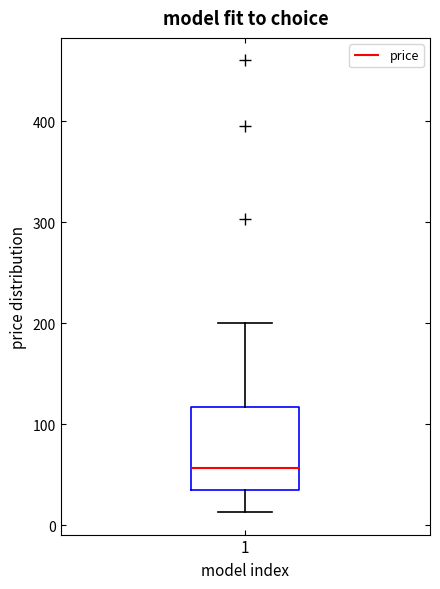

Where is the lower edge of the box at x = 1 on the y-axis? The values are not printed on the chart, so give them approximately, as read against the axis.

40